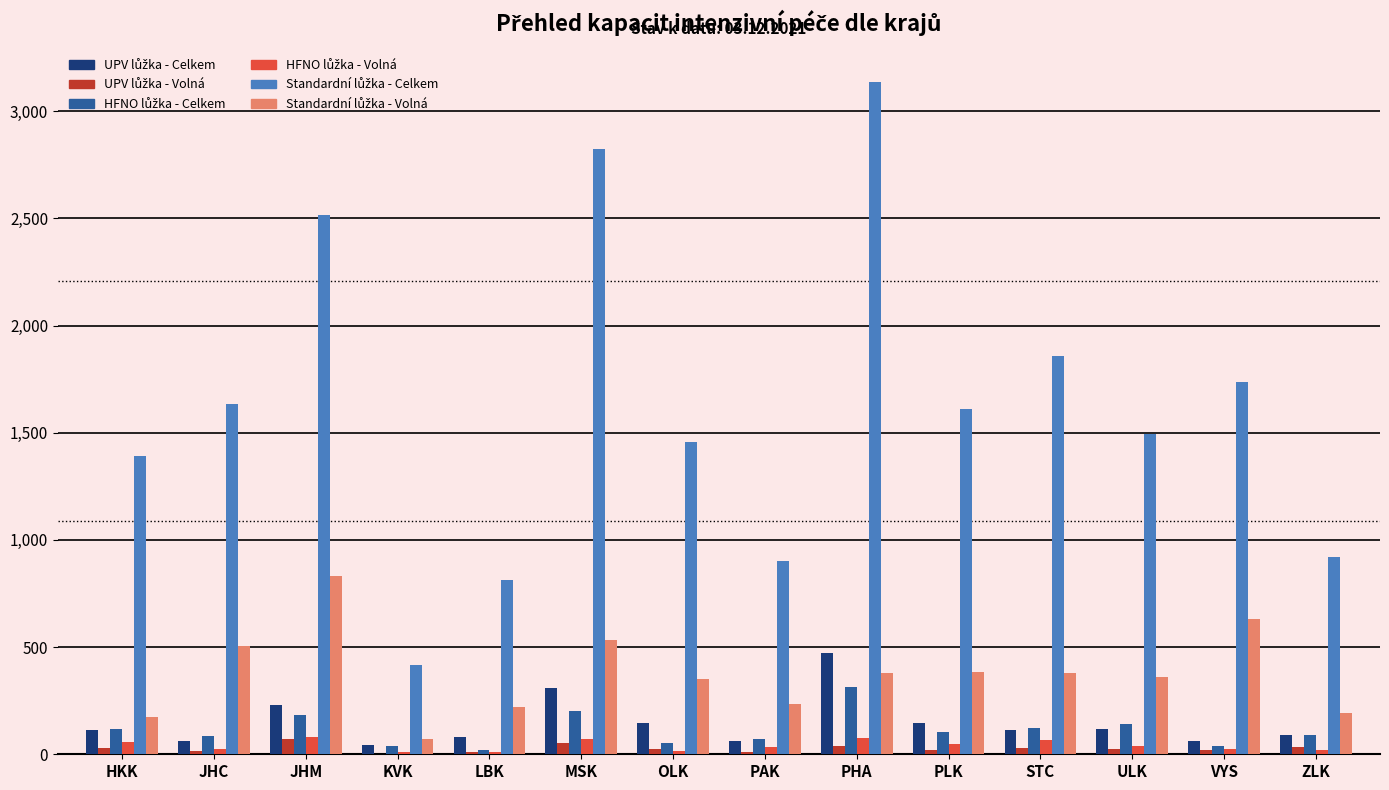

At which category is the sum across all series the highest?

PHA